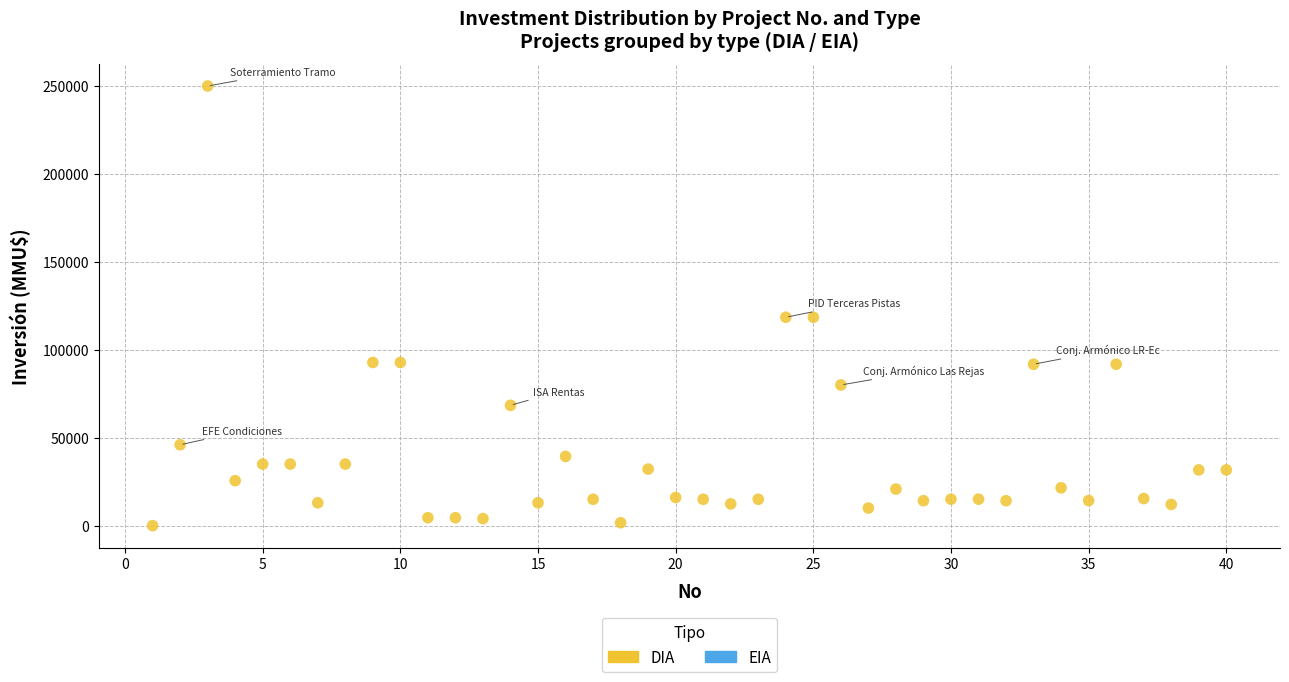

What is the range of Y values (max minus min)?

250000